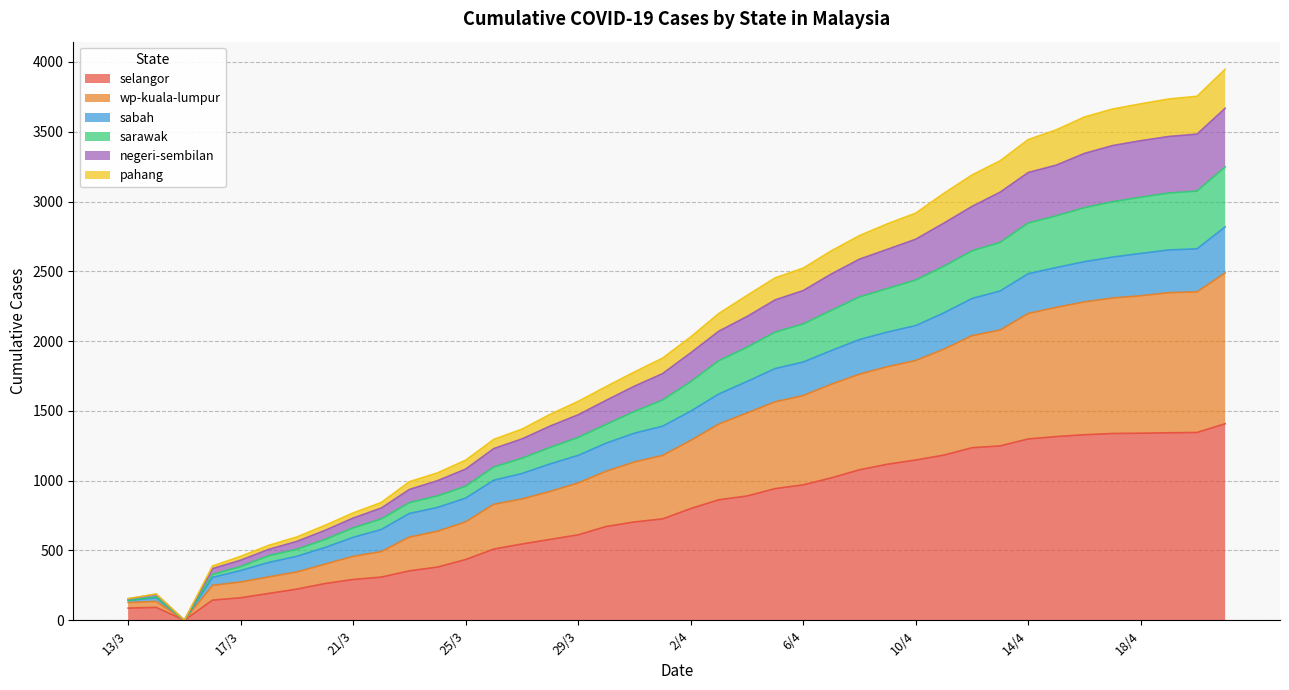

Is it true that wp-kuala-lumpur equals 6520 at 21/4?

False